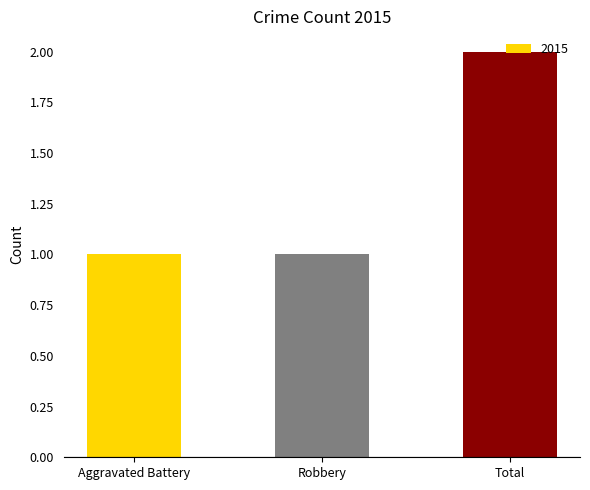

What is the difference between the maximum and second lowest values?

1